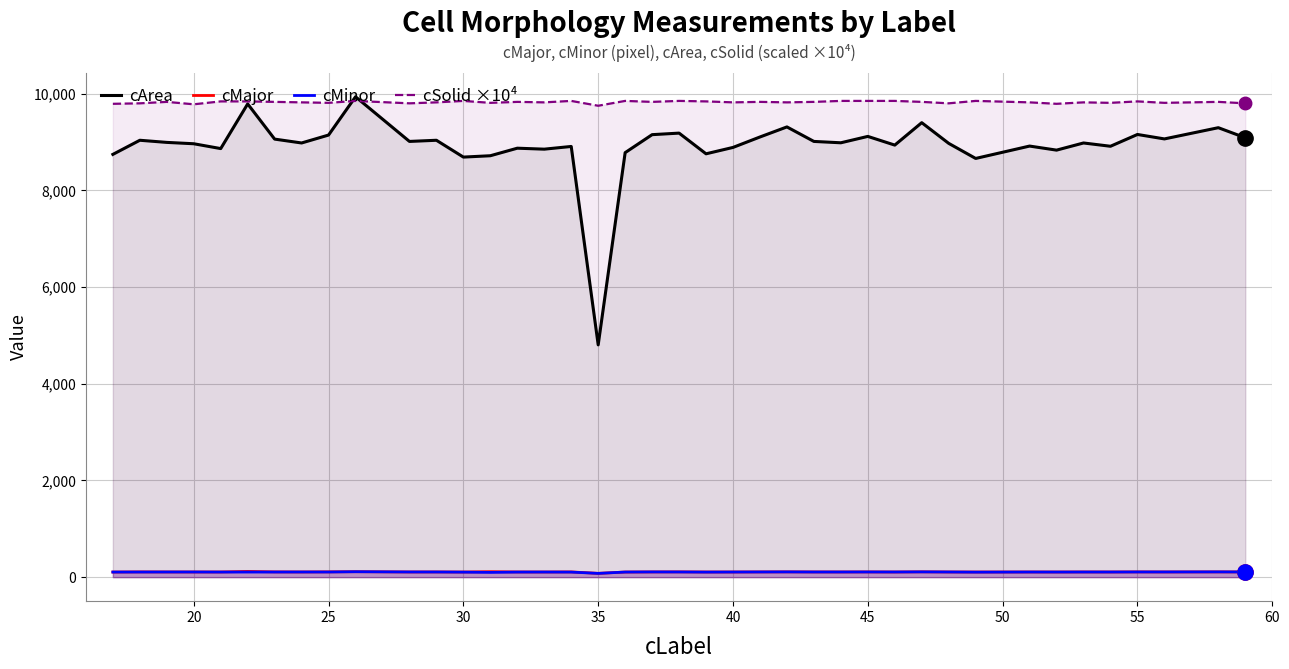

What are all the series names shown in the legend?

cArea, cMajor, cMinor, cSolid ×10⁴